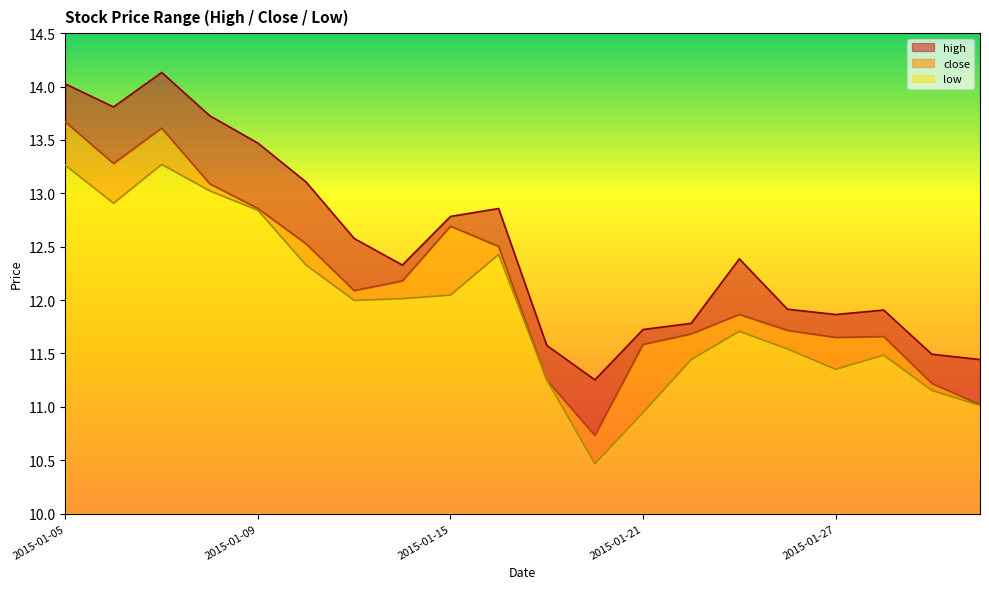

At 2015-01-30, list the series in order from smallest to largest.

low, close, high